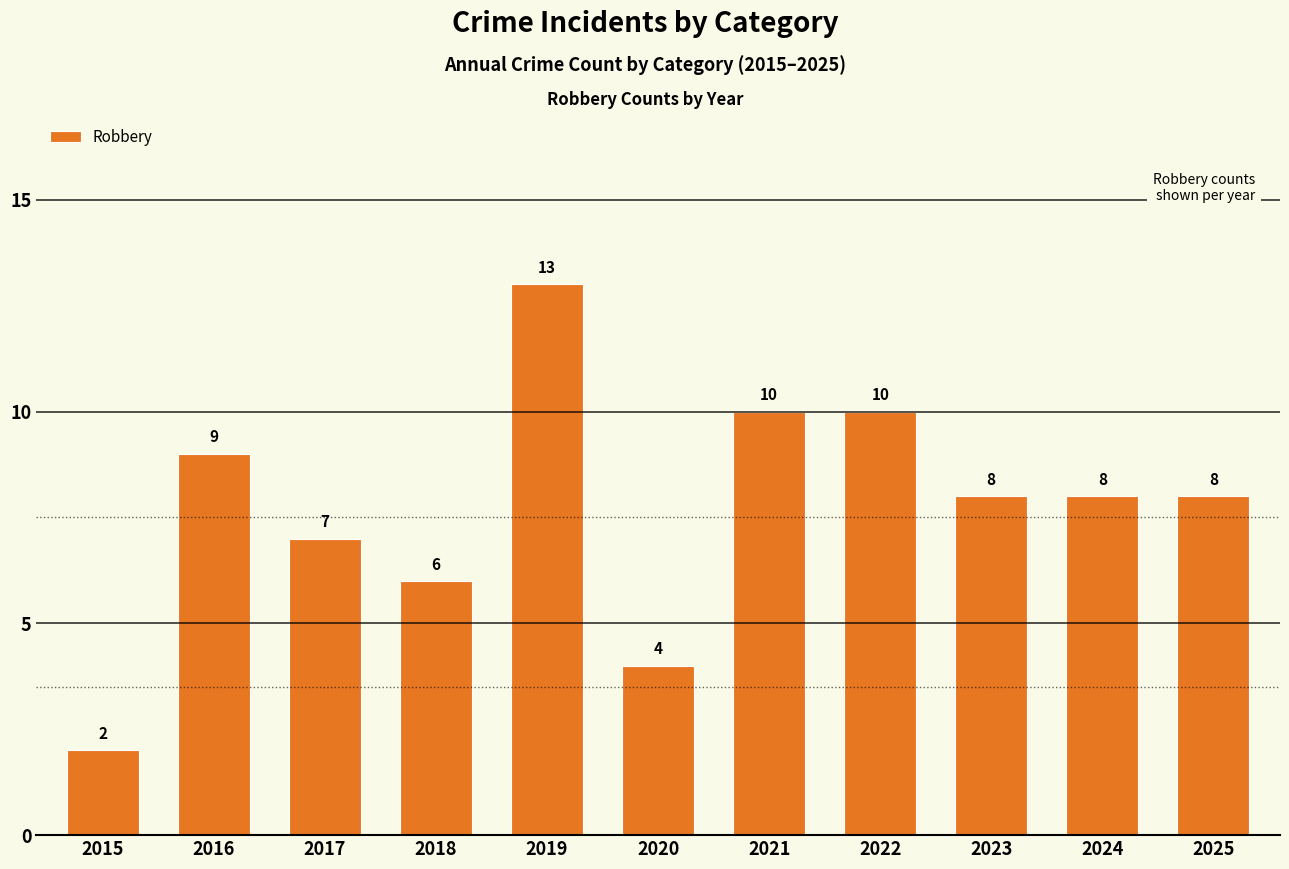

Reading left to right, list all the values displayed in this chart.

2015=2	2016=9	2017=7	2018=6	2019=13	2020=4	2021=10	2022=10	2023=8	2024=8	2025=8